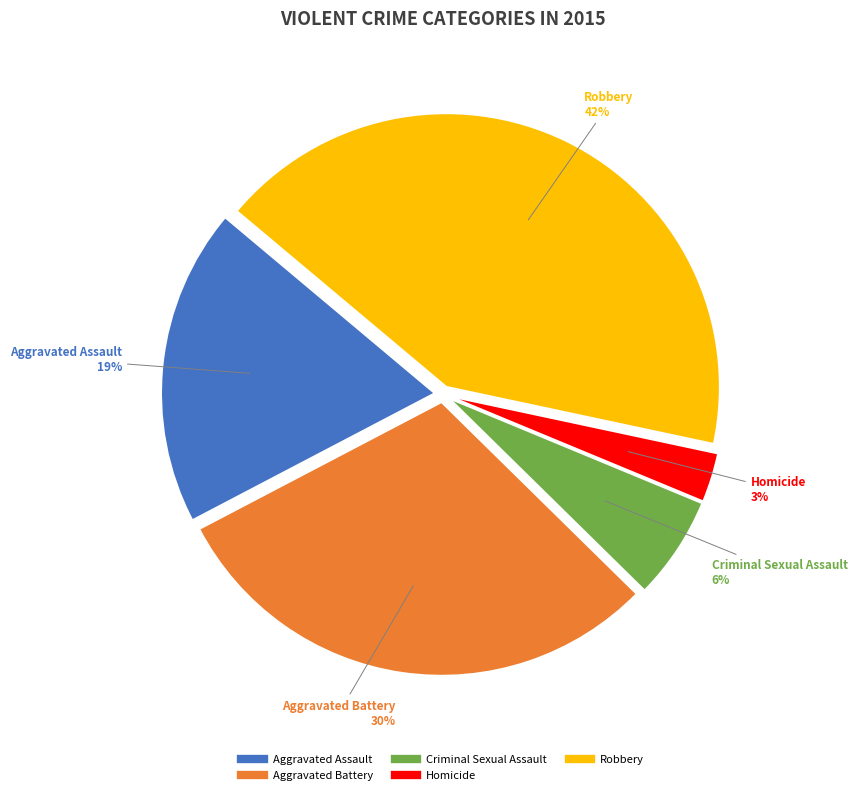

Which has a higher value, Homicide or Criminal Sexual Assault?

Criminal Sexual Assault